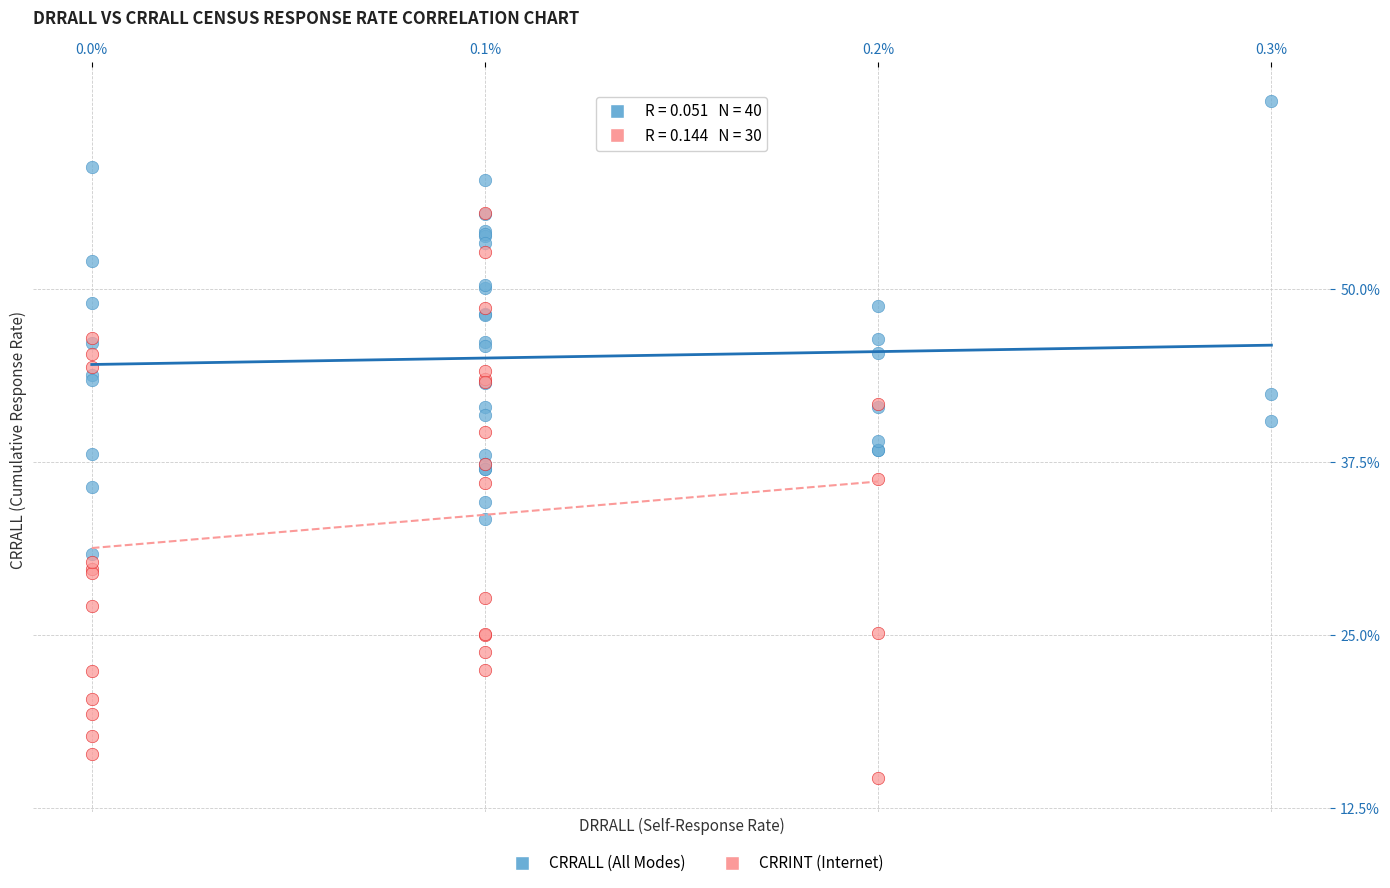

Which series reaches the maximum Y coordinate?

CRRALL (All Modes)